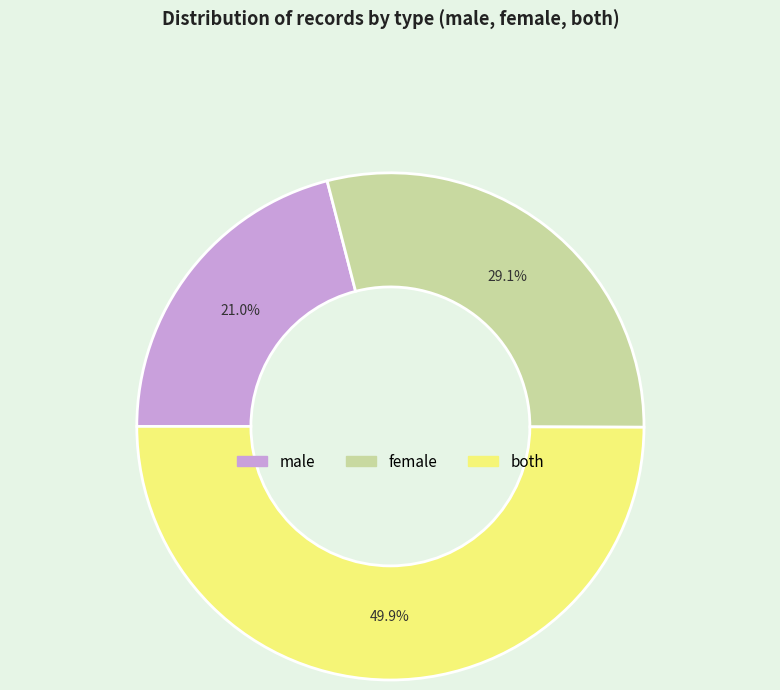

How many segments does this pie chart have?

3